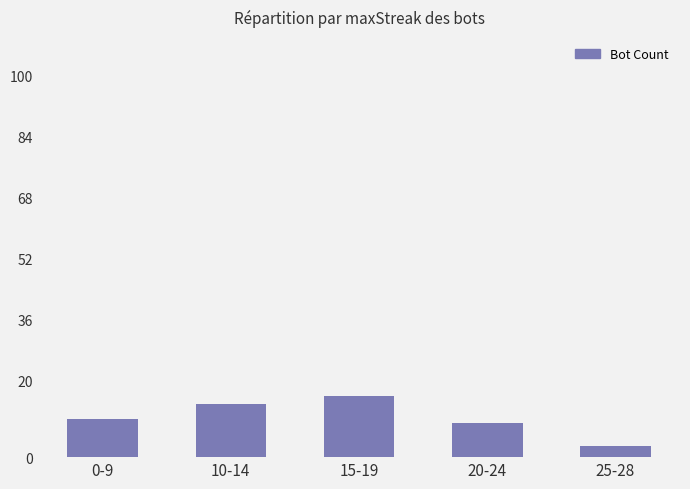

The value at 10-14 is 14. True or false?

True